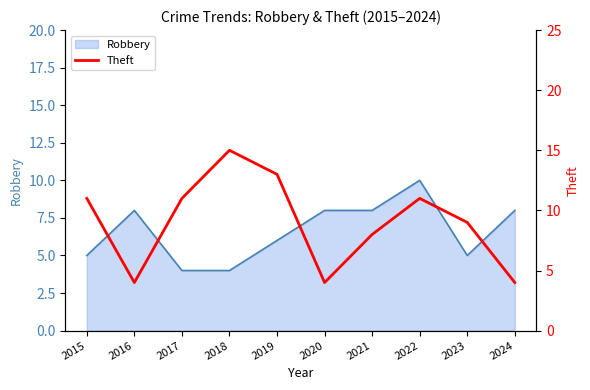

Reading left to right, what are all the values shown in this chart?

11	4	11	15	13	4	8	11	9	4